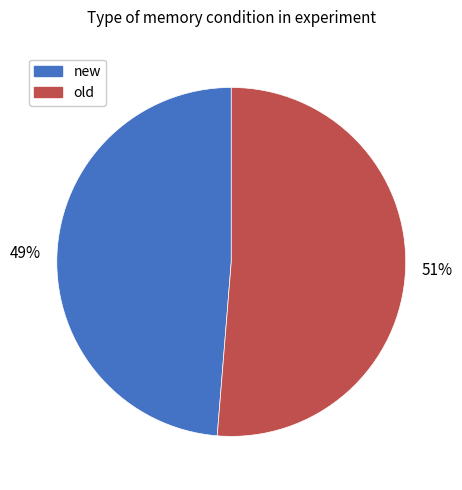

True or false: old accounts for 40% of the total.

False